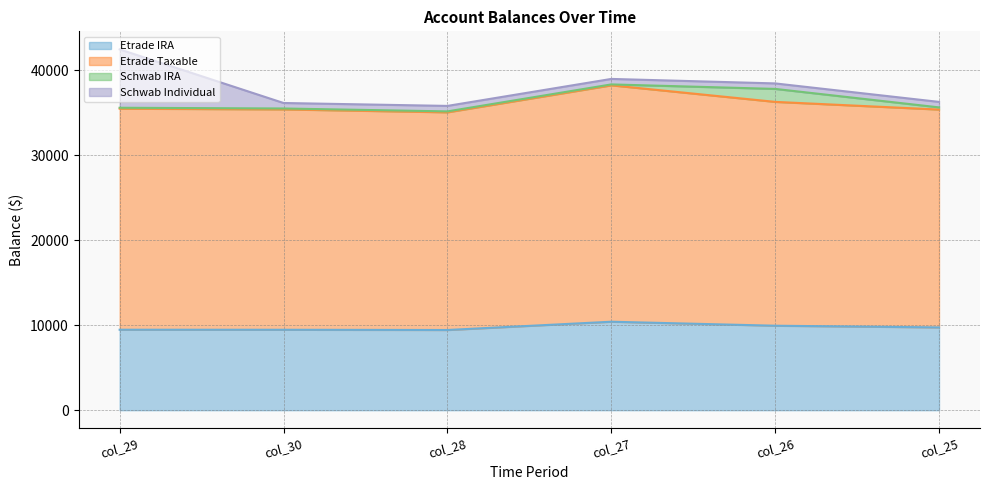

Rank the categories by Etrade IRA value from highest to lowest.

col_27, col_26, col_25, col_29, col_30, col_28